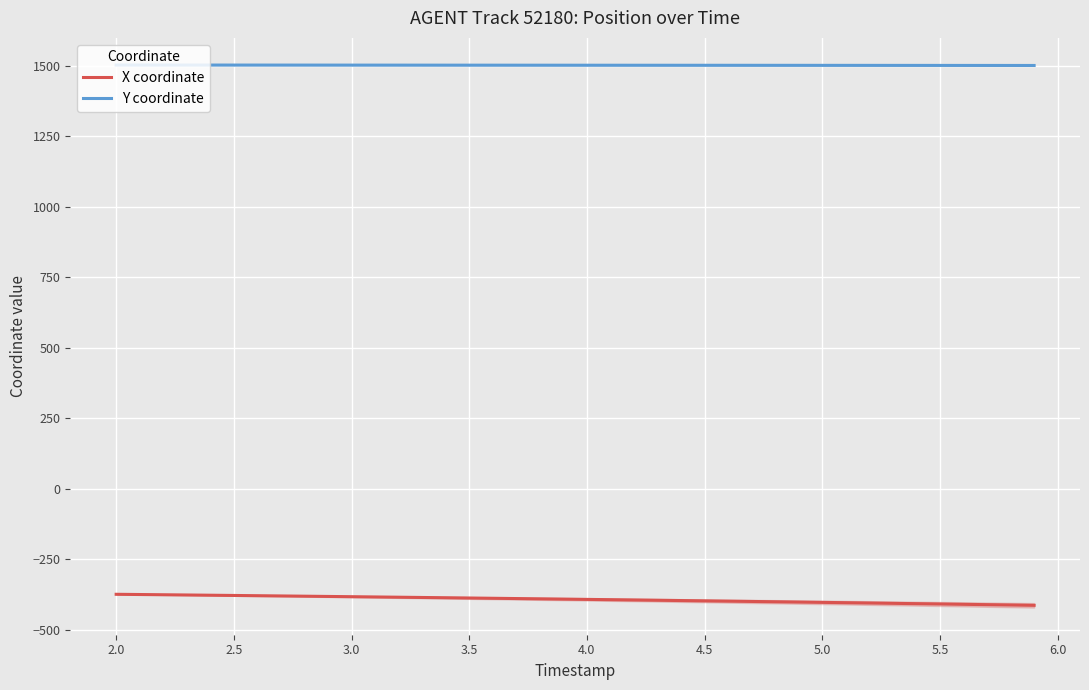

True or false: Y coordinate and X coordinate intersect in this chart.

False